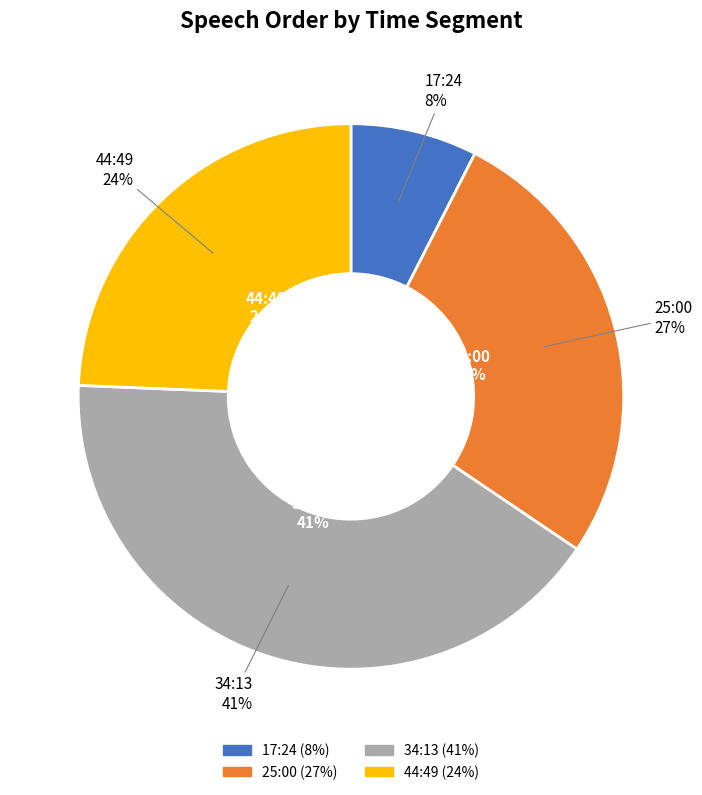

Which has a higher value, 17:24 or 25:00?

25:00